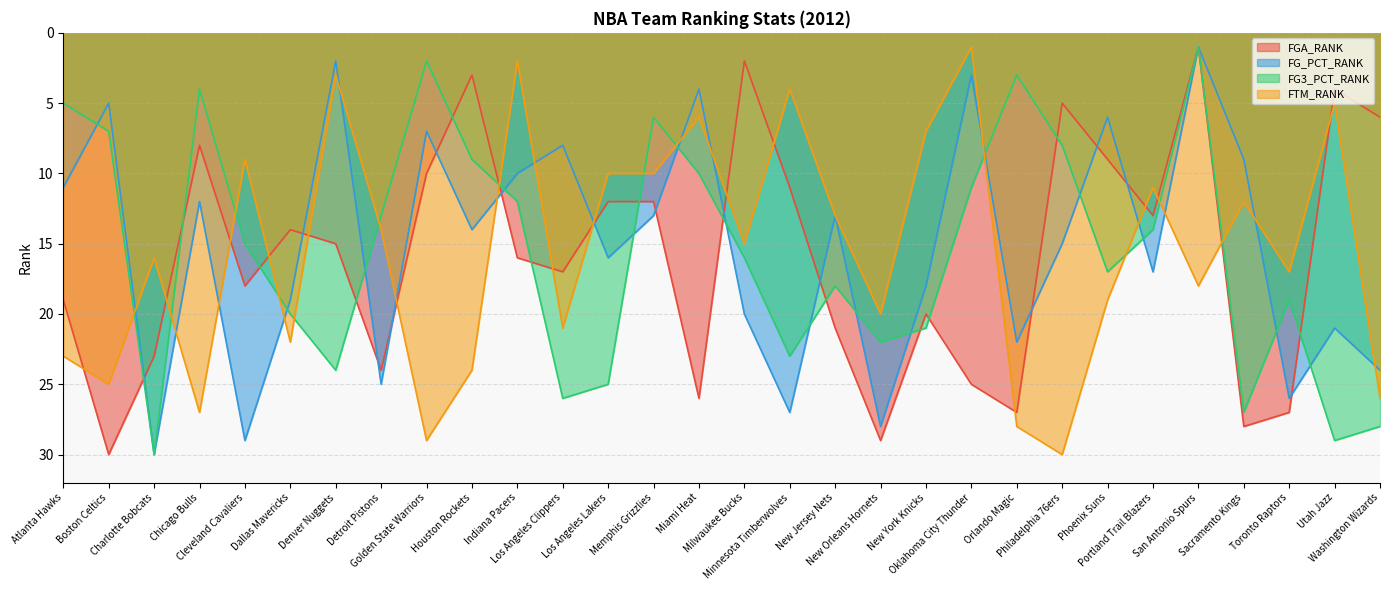

Which series ends up on top after the final intersection of FGA_RANK and FG_PCT_RANK?

FG_PCT_RANK